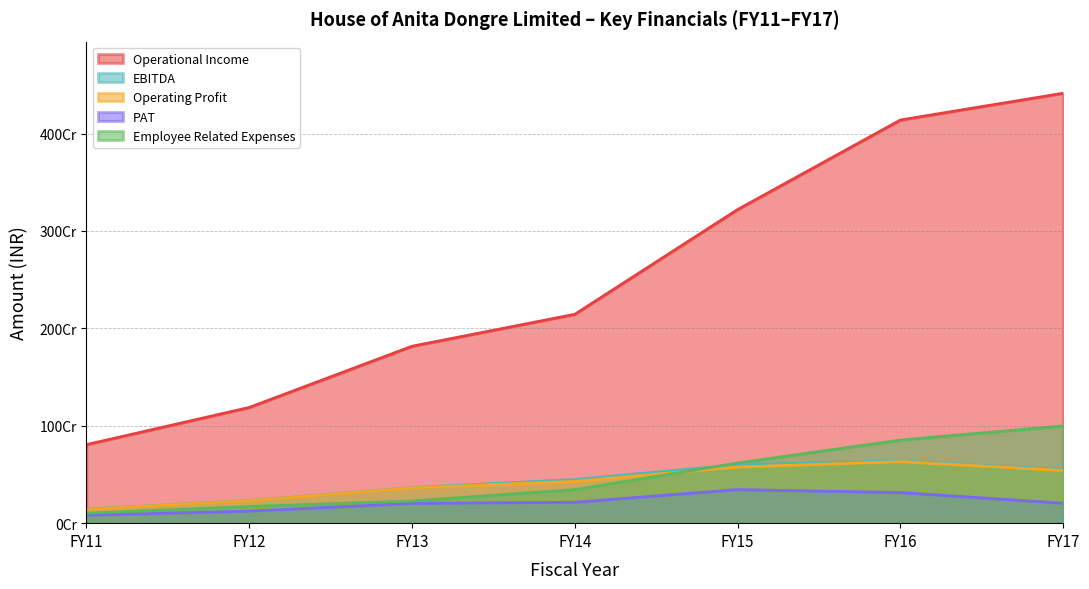

What is the sum of all Operating Profit values?

2913831815